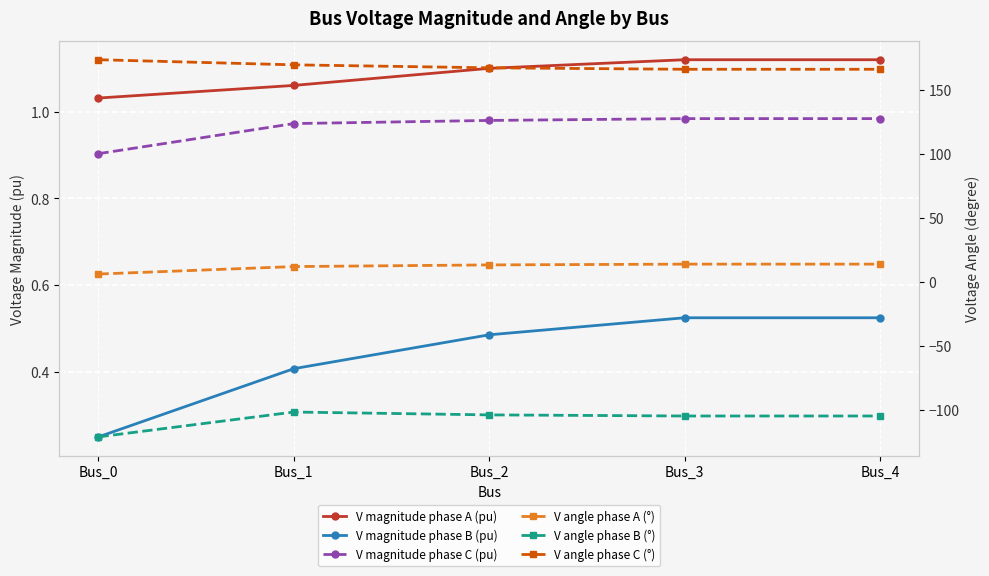

Which series has the widest spread of values?

V angle phase B (°)